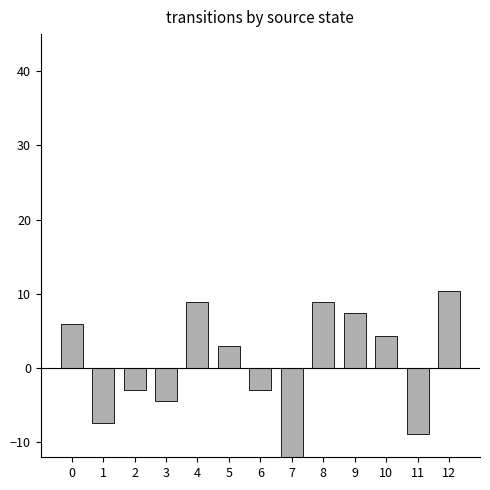

Reading left to right, what are all the values shown in this chart?

5.9	-7.4	-3.0	-4.4	8.9	3.0	-3.0	-13.3	8.9	7.4	4.4	-8.9	10.4